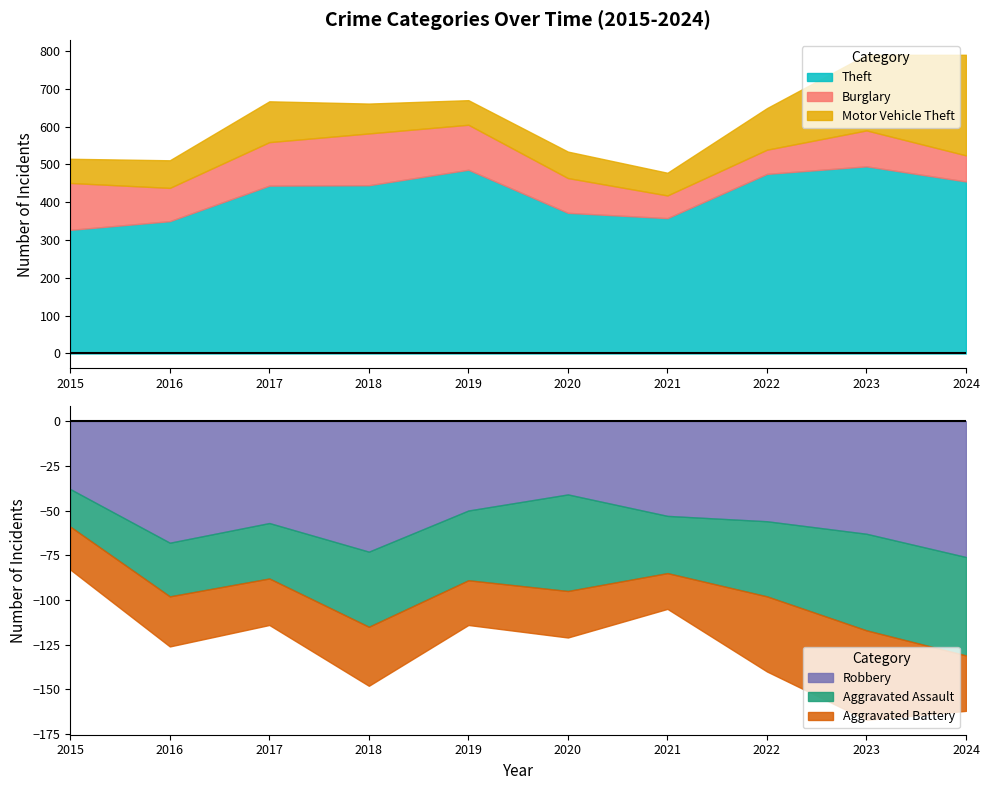

What is the minimum value for Aggravated Assault?

21